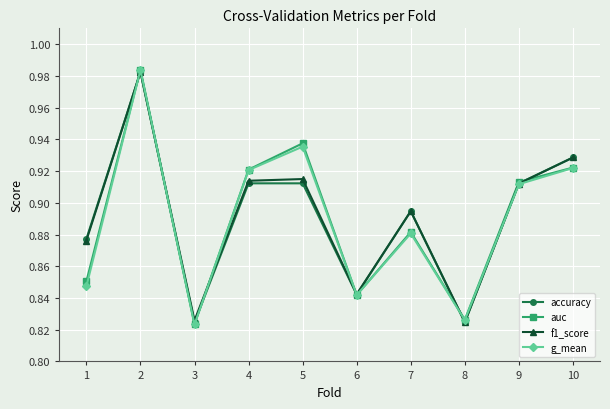

At which label is g_mean closest to 0?

3